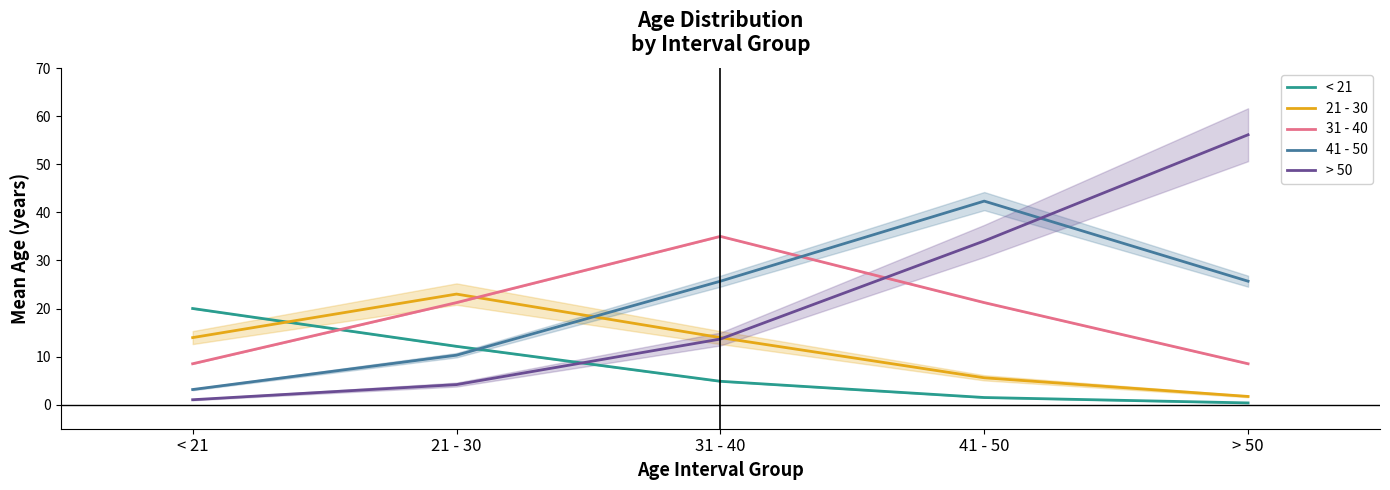

At which category does 21 - 30 reach its first local peak?

21 - 30